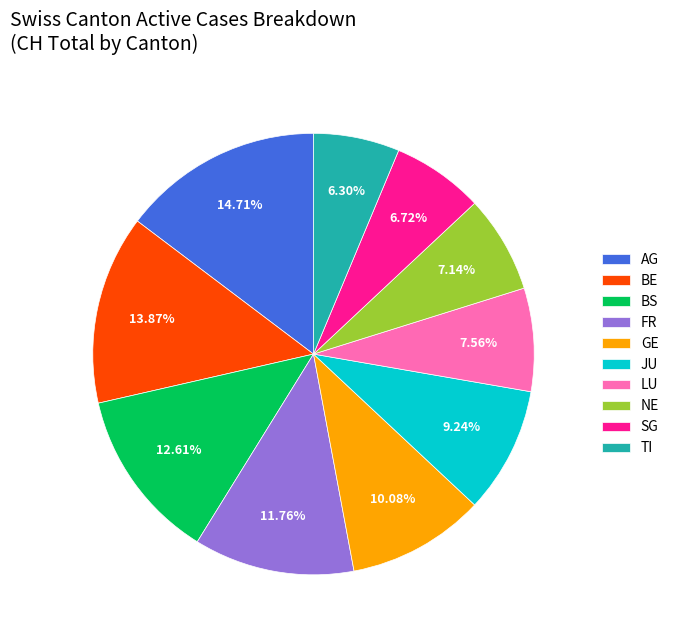

Approximately how many times larger is the value at TI compared to LU?

0.8